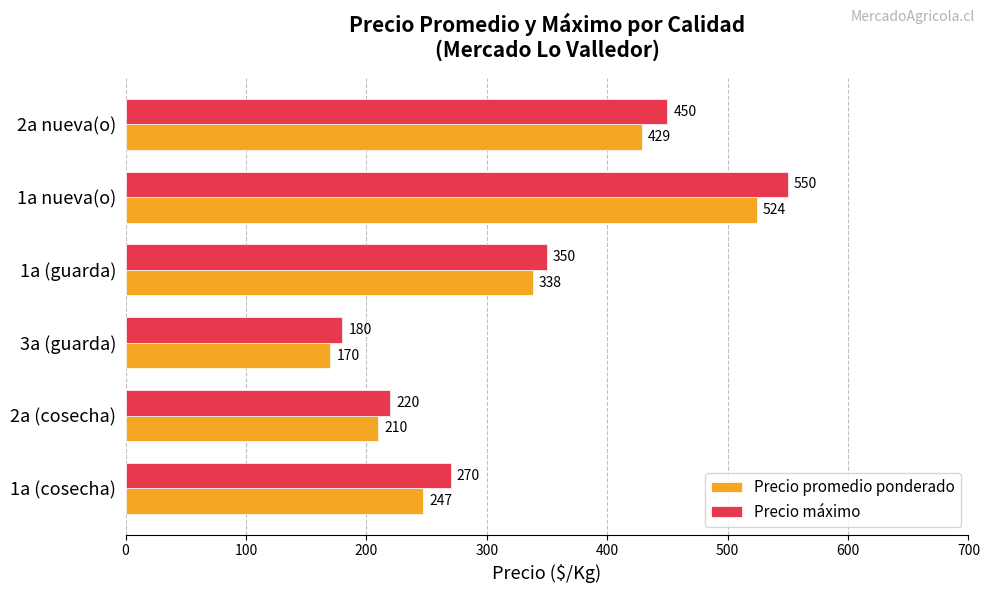

At which label does Precio promedio ponderado reach its minimum?

3a (guarda)